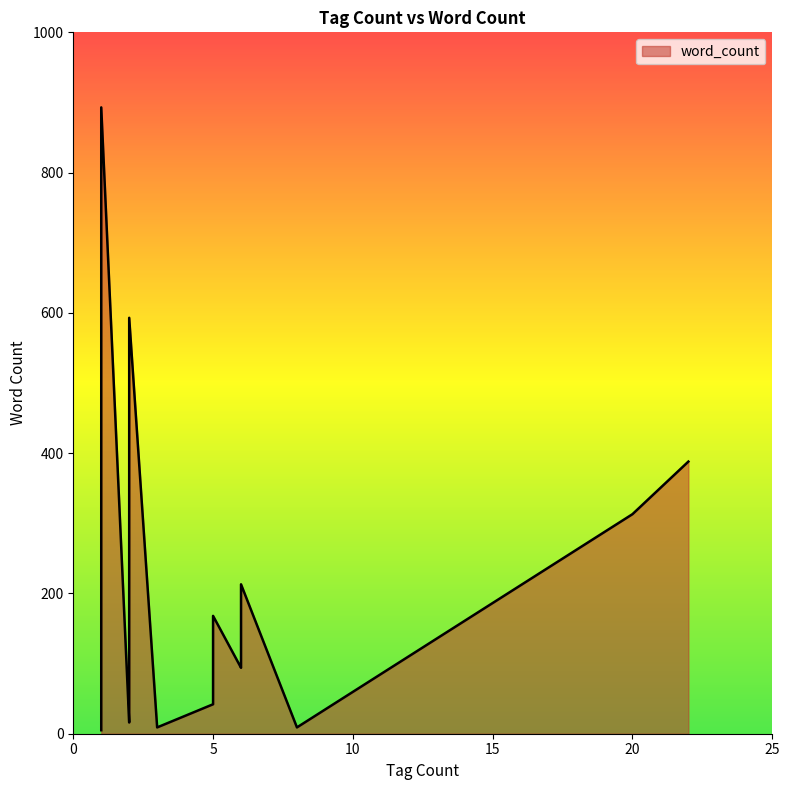

What is the average value?

198